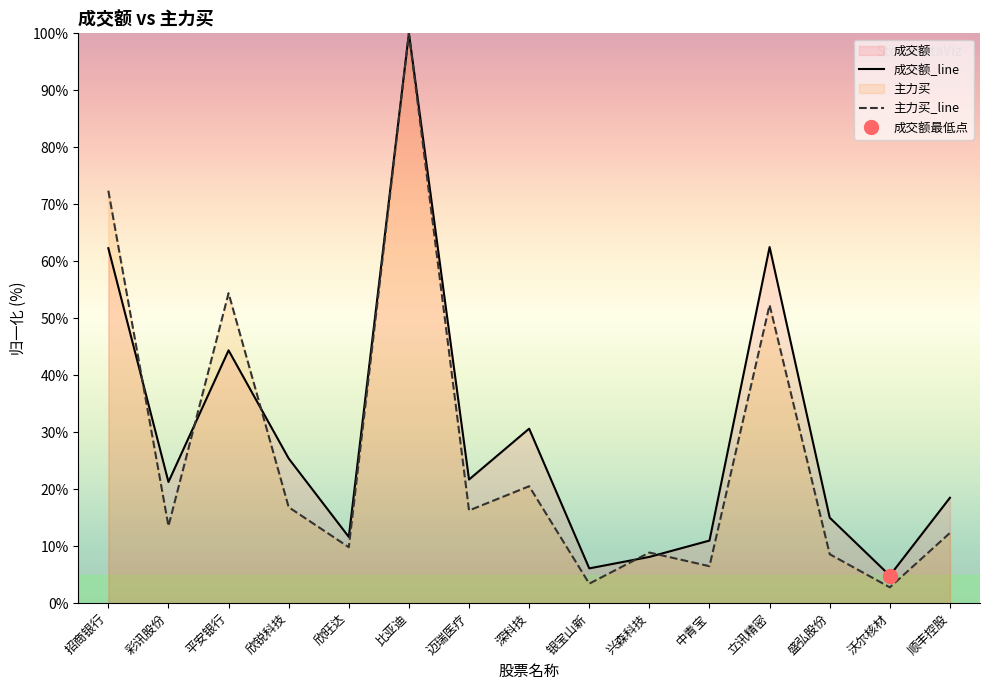

What is the label of the 14th point from the left?

沃尔核材